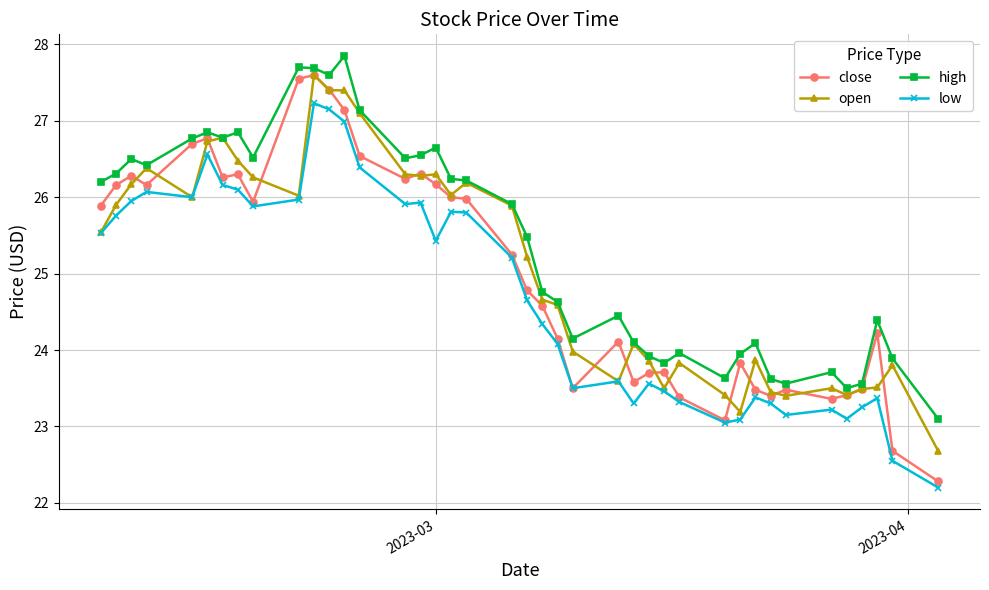

Which series has the largest range (max minus min)?

close